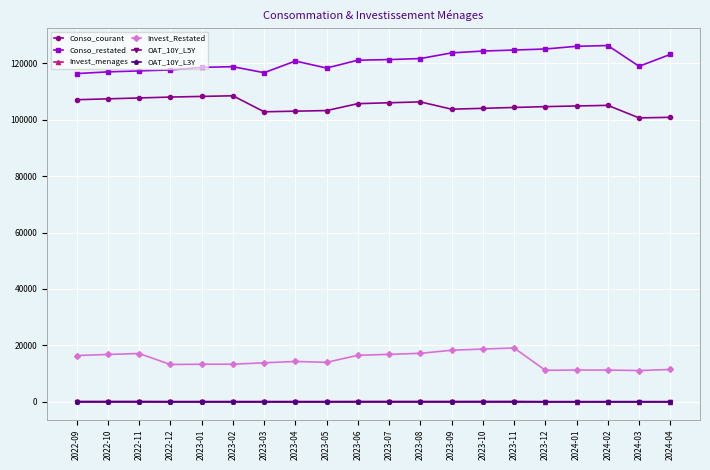

Is the value of Conso_restated at 2024-01 greater than the value of Invest_Restated at 2023-04?

Yes